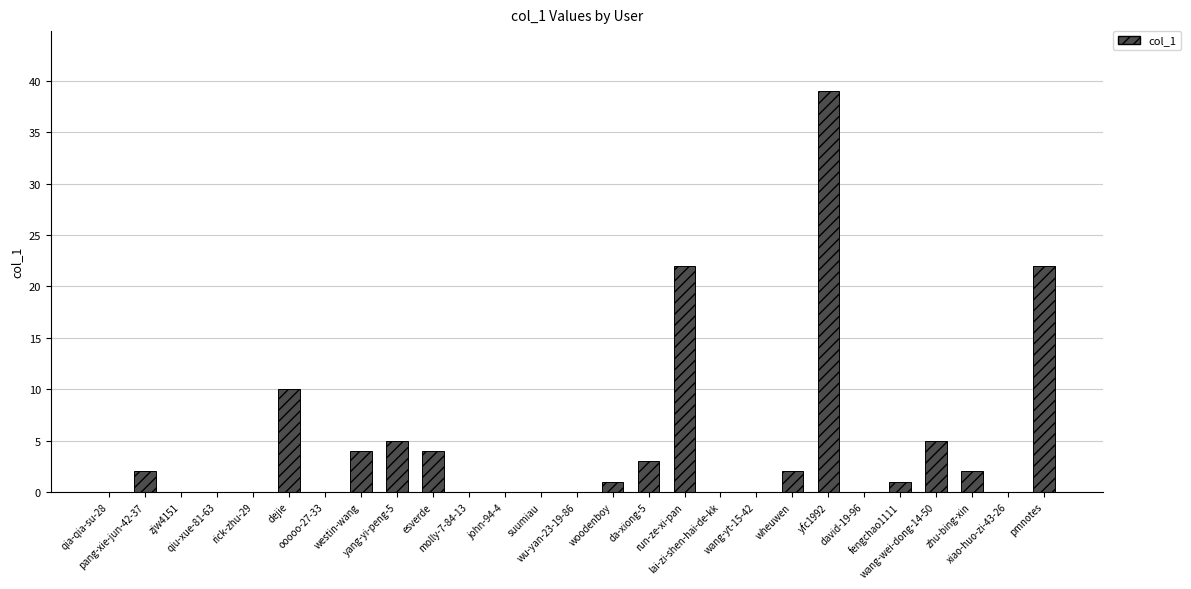

Which has a higher value, zjw4151 or woodenboy?

woodenboy